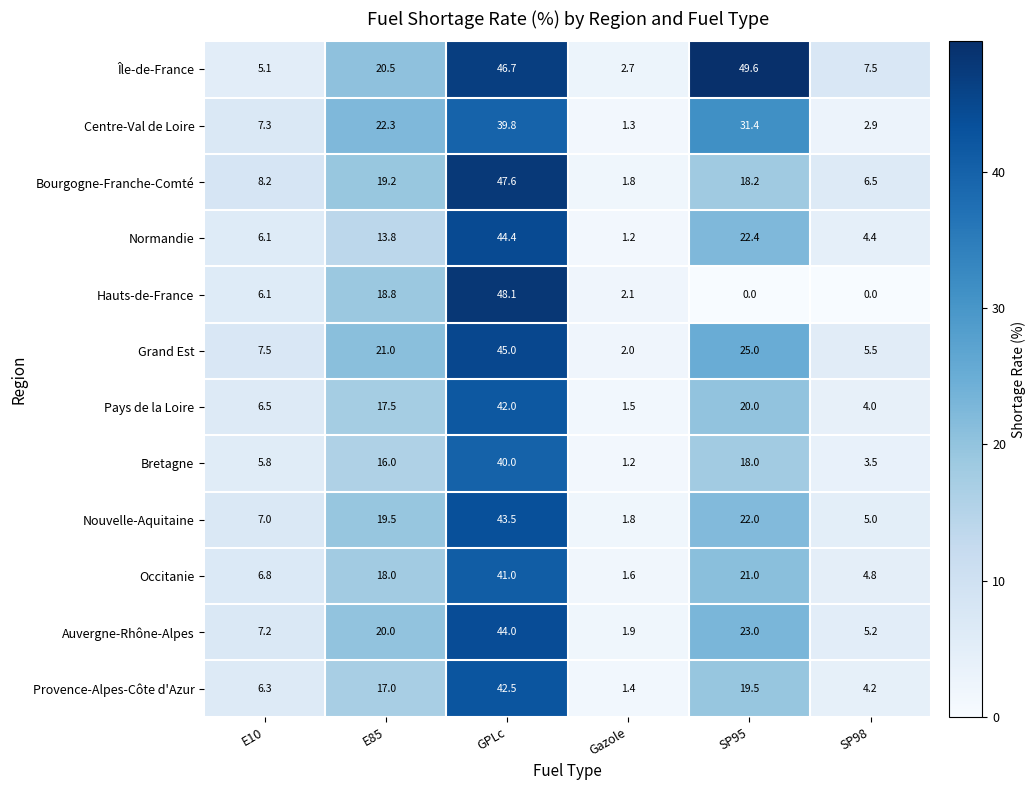

At which category does the chart reach its peak across all series?

SP95